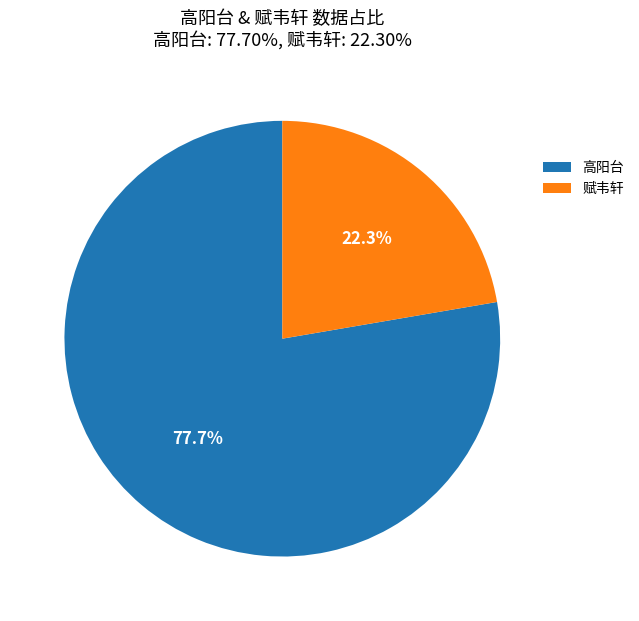

Combined, do 赋韦轩 and 高阳台 account for over 50%?

Yes